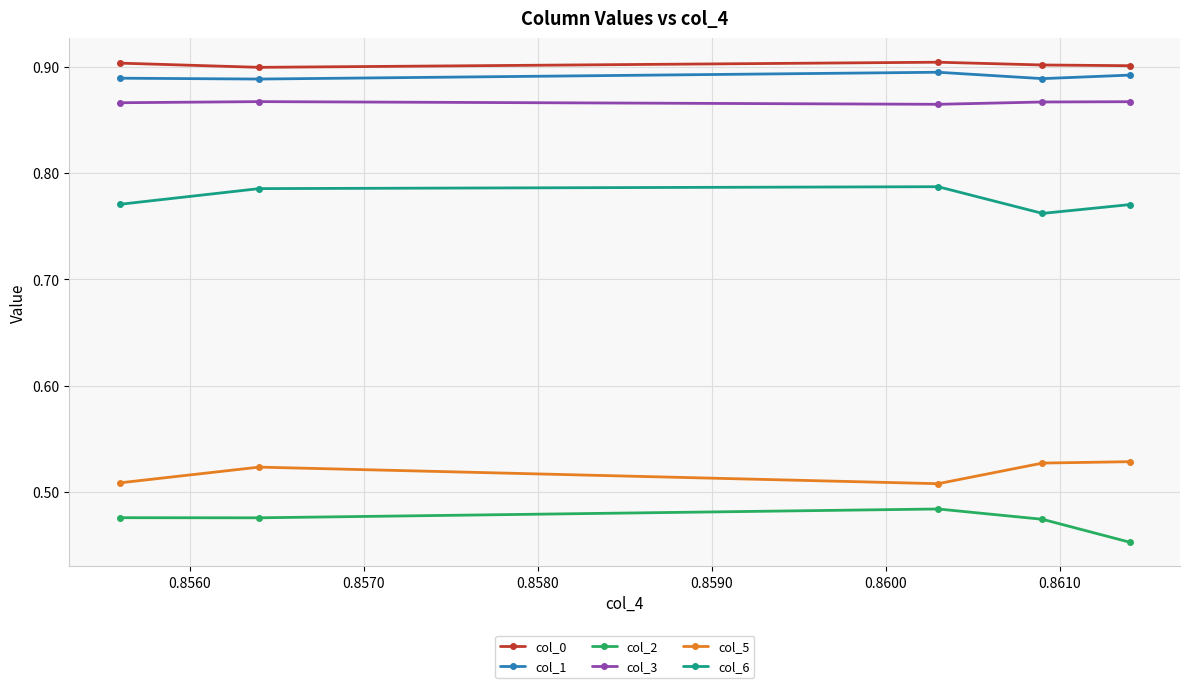

True or false: col_2 and col_1 cross at least once.

False